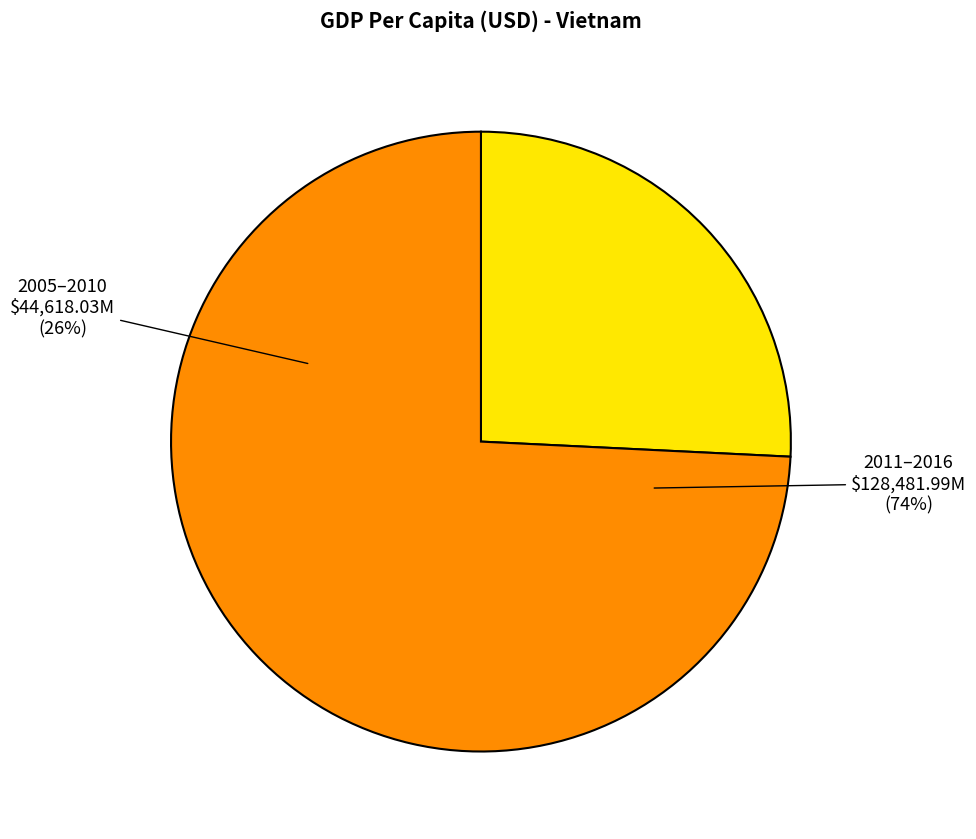

True or false: 2014 accounts for 3% of the total.

False